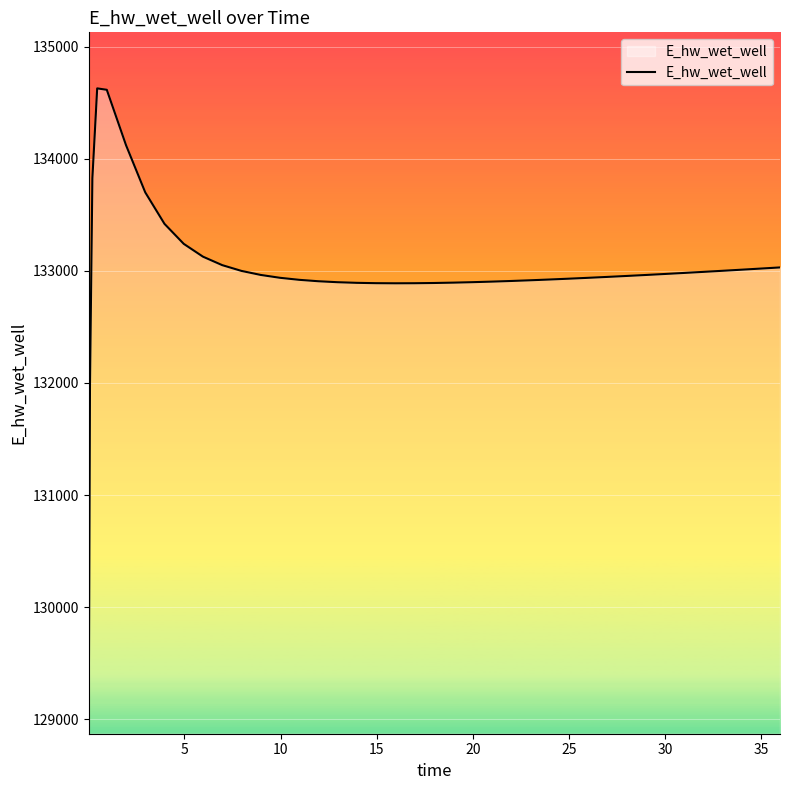

What is the greatest value displayed?

134628.0